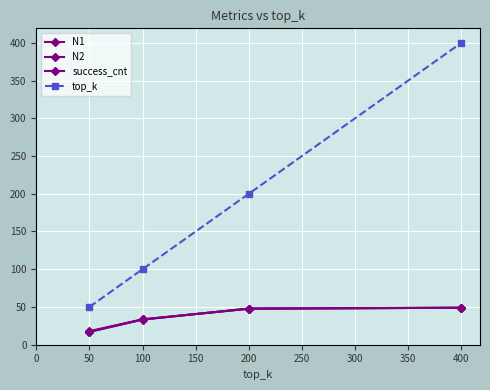

What is the average value of the N2 series?

36.8